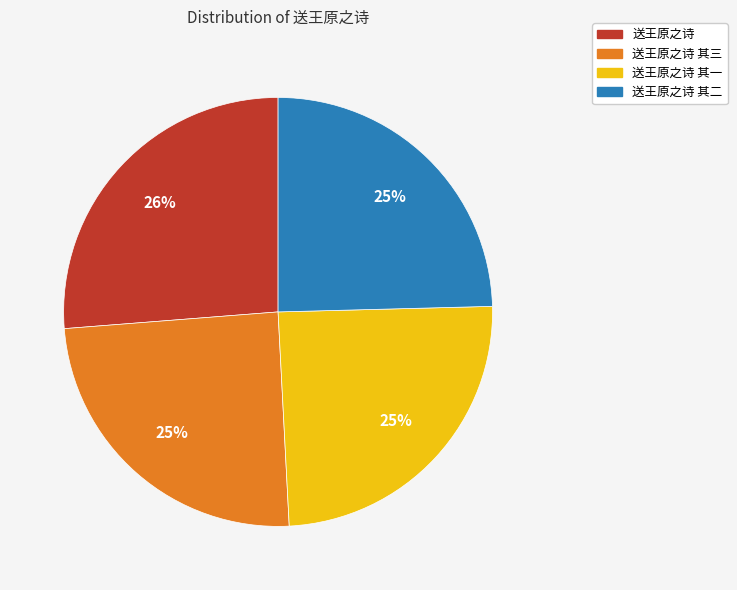

To the nearest percent, what percentage of the pie is 送王原之诗 其一?

25%